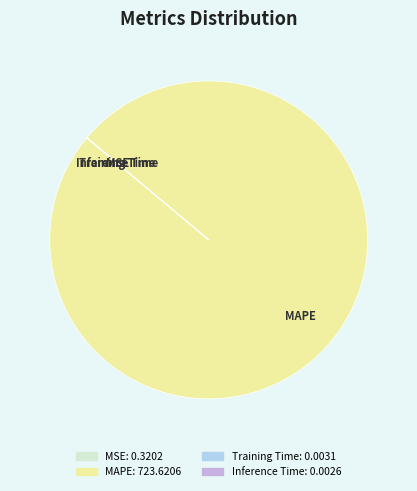

Is there a majority slice in this chart?

Yes